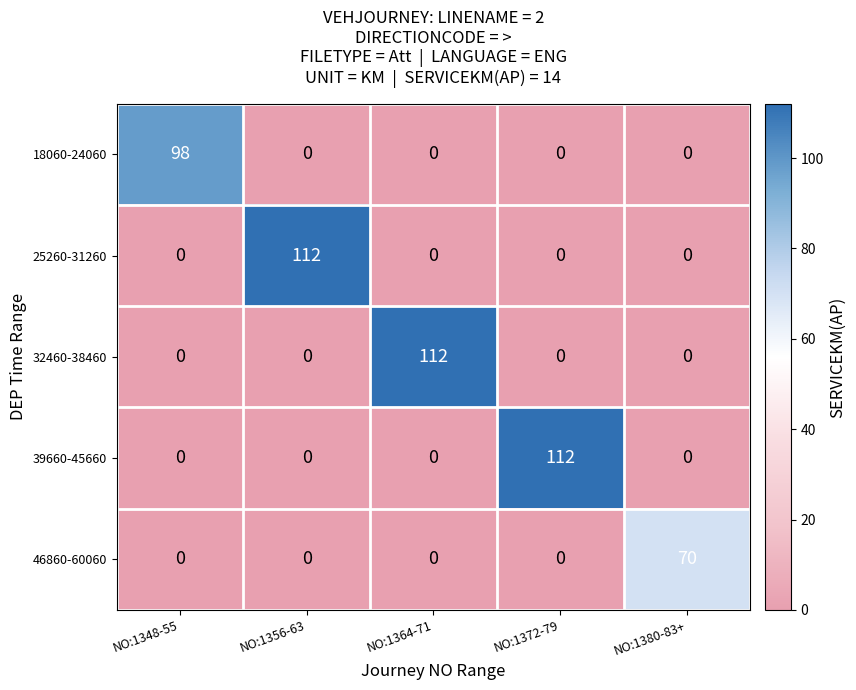

Count the number of categories in the chart.

5